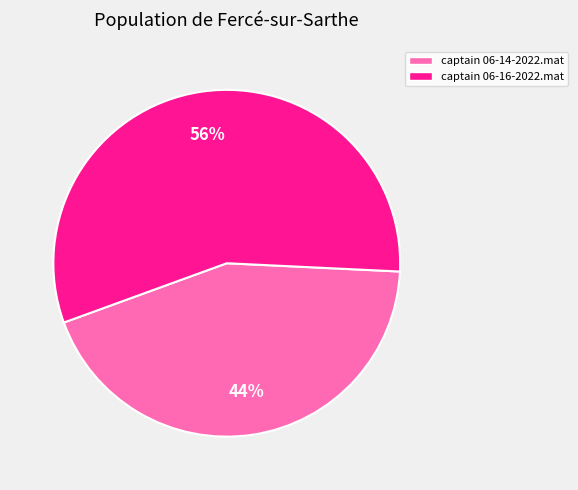

To the nearest percent, what portion does captain 06-16-2022.mat represent?

56%